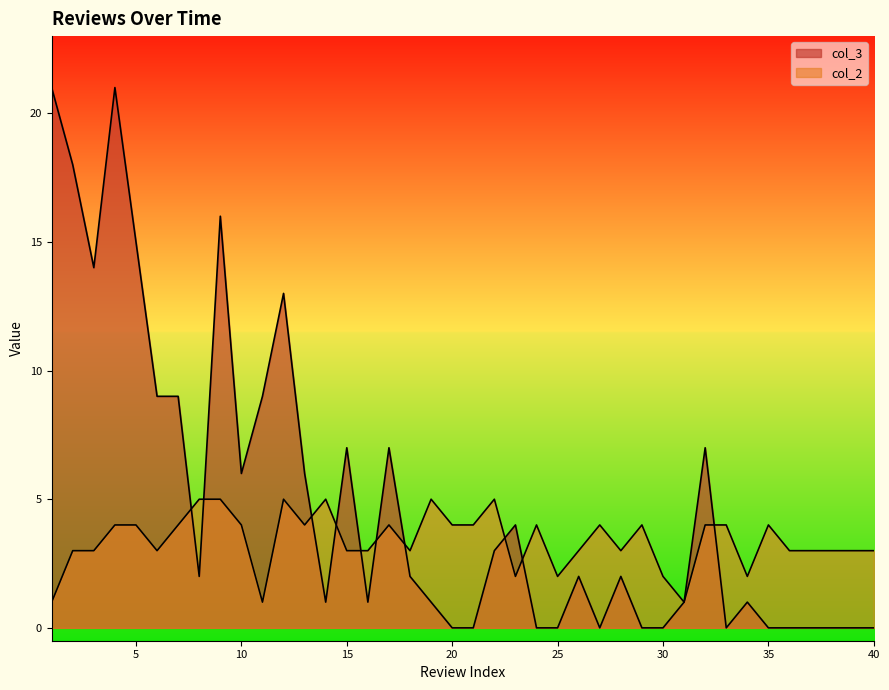

Reading left to right, extract all data points from this chart.

col_3: 1=21	2=18	3=14	4=21	5=15	6=9	7=9	8=2	9=16	10=6	11=9	12=13	13=6	14=1	15=7	16=1	17=7	18=2	19=1	20=0	21=0	22=3	23=4	24=0	25=0	26=2	27=0	28=2	29=0	30=0	31=1	32=7	33=0	34=1	35=0	36=0	37=0	38=0	39=0	40=0
col_2: 1=1	2=3	3=3	4=4	5=4	6=3	7=4	8=5	9=5	10=4	11=1	12=5	13=4	14=5	15=3	16=3	17=4	18=3	19=5	20=4	21=4	22=5	23=2	24=4	25=2	26=3	27=4	28=3	29=4	30=2	31=1	32=4	33=4	34=2	35=4	36=3	37=3	38=3	39=3	40=3